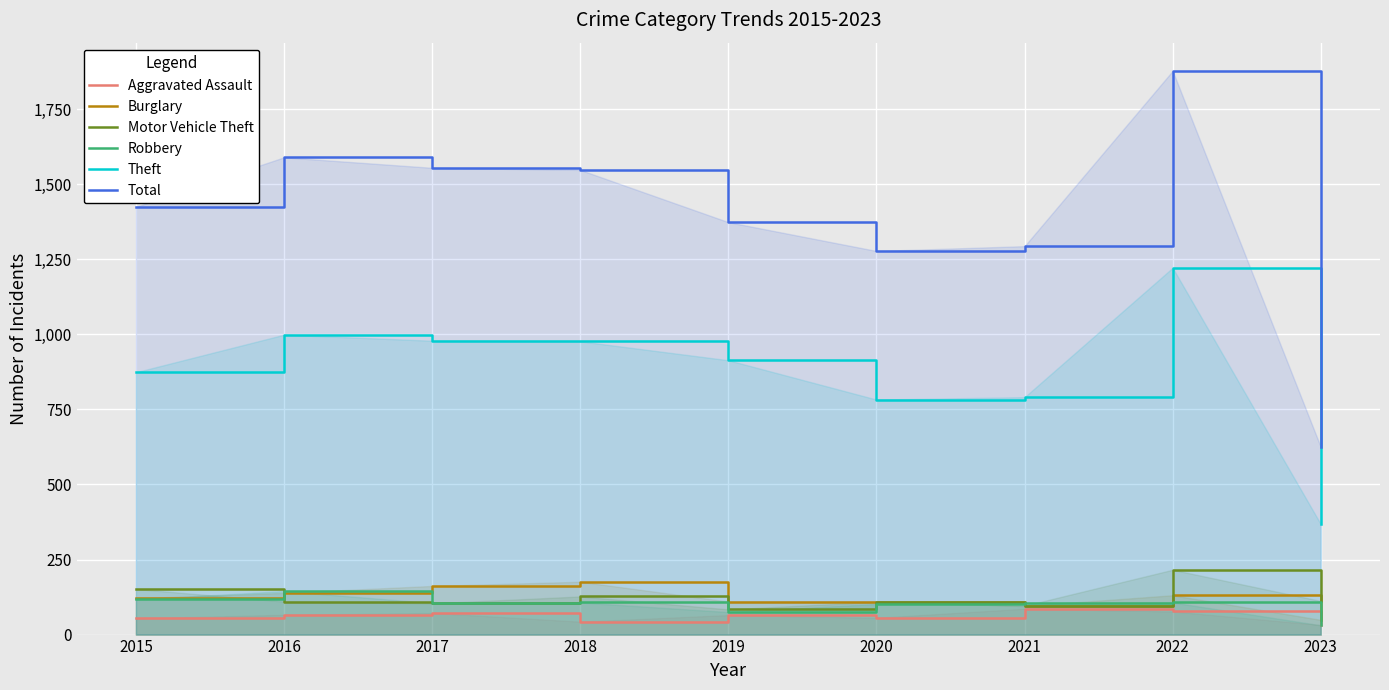

What is the greatest value displayed?

1878